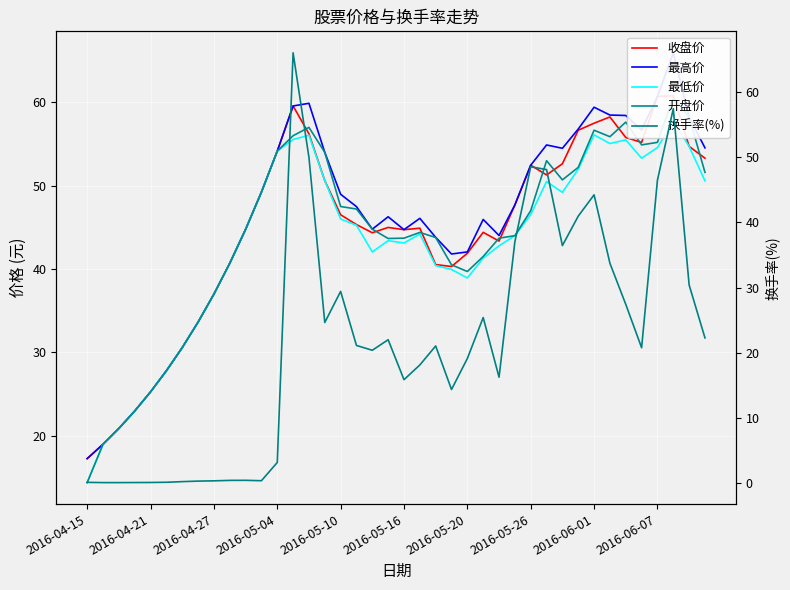

Reading left to right, extract all data points from this chart.

收盘价: 17.2	19.0	20.9	22.9	25.2	27.8	30.6	33.6	37.0	40.7	44.8	49.2	54.1	59.6	56.2	50.6	46.5	45.3	44.4	45.0	44.7	44.9	40.5	40.3	41.9	44.4	43.4	47.7	52.5	51.3	52.6	56.7	57.5	58.2	55.8	55.2	60.7	60.8	54.7	53.3
最高价: 17.2	19.0	20.9	22.9	25.2	27.8	30.6	33.6	37.0	40.7	44.8	49.2	54.1	59.6	59.9	54.0	49.0	47.5	44.8	46.3	44.7	46.1	43.8	41.8	42.0	46.0	44.0	47.7	52.5	54.9	54.5	56.8	59.4	58.5	58.4	56.7	60.7	66.0	58.2	54.5
最低价: 14.4	19.0	20.9	22.9	25.2	27.8	30.6	33.6	37.0	40.7	44.8	49.2	54.1	55.5	56.0	50.6	46.0	45.2	42.0	43.4	43.1	44.2	40.4	40.0	38.9	41.3	42.8	44.0	46.5	50.5	49.2	52.0	56.1	55.1	55.5	53.3	54.6	57.8	54.7	50.6
开盘价: 14.4	19.0	20.9	22.9	25.2	27.8	30.6	33.6	37.0	40.7	44.8	49.2	54.1	56.0	57.0	54.0	47.5	47.2	44.8	43.7	43.7	44.4	43.8	40.5	39.7	41.5	43.7	44.0	47.0	53.0	50.7	52.2	56.7	55.9	57.6	54.9	55.2	60.6	58.2	51.6
换手率(%): 0.1	0.0	0.0	0.0	0.0	0.1	0.2	0.2	0.3	0.4	0.4	0.3	3.1	66.1	50.0	24.6	29.4	21.1	20.4	22.0	15.8	18.1	21.0	14.3	19.1	25.4	16.2	37.0	48.6	48.1	36.5	41.0	44.2	33.7	27.4	20.8	46.5	57.5	30.4	22.3